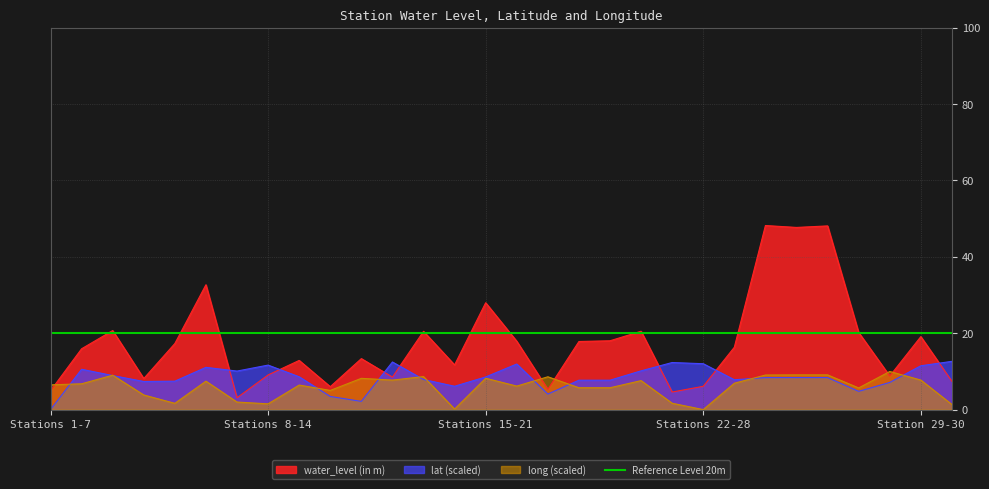

Is it true that water_level (in m) equals 26.4 at Urukonda?

False